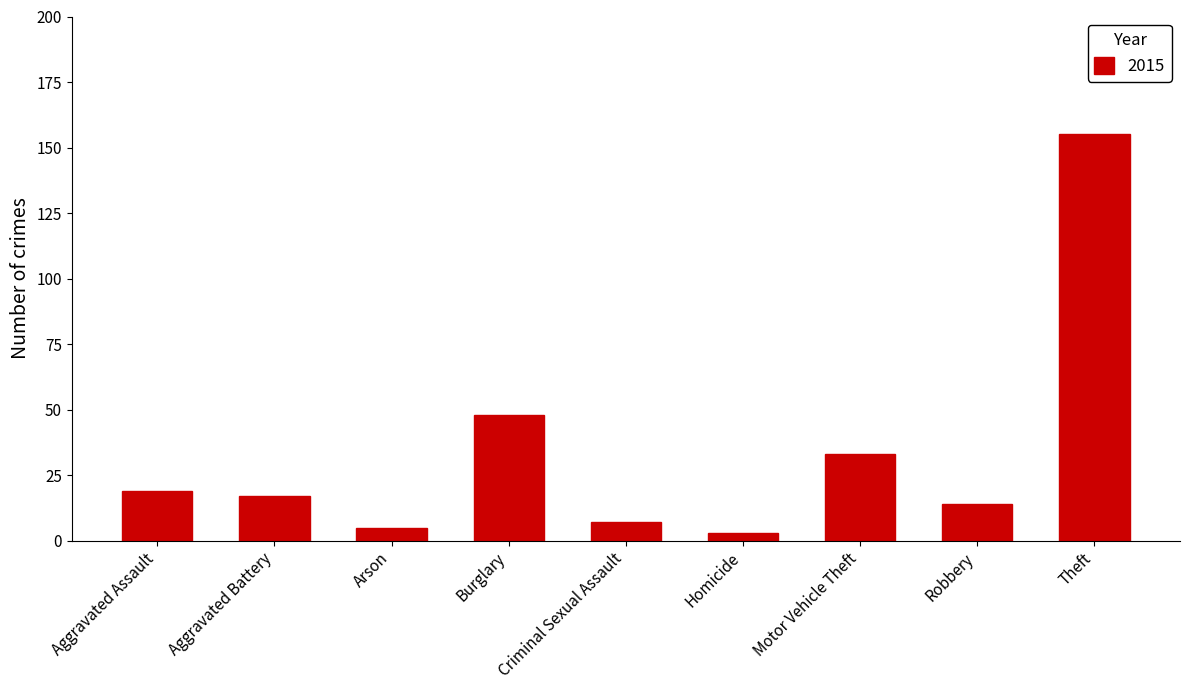

True or false: the data shows 274 at Theft.

False